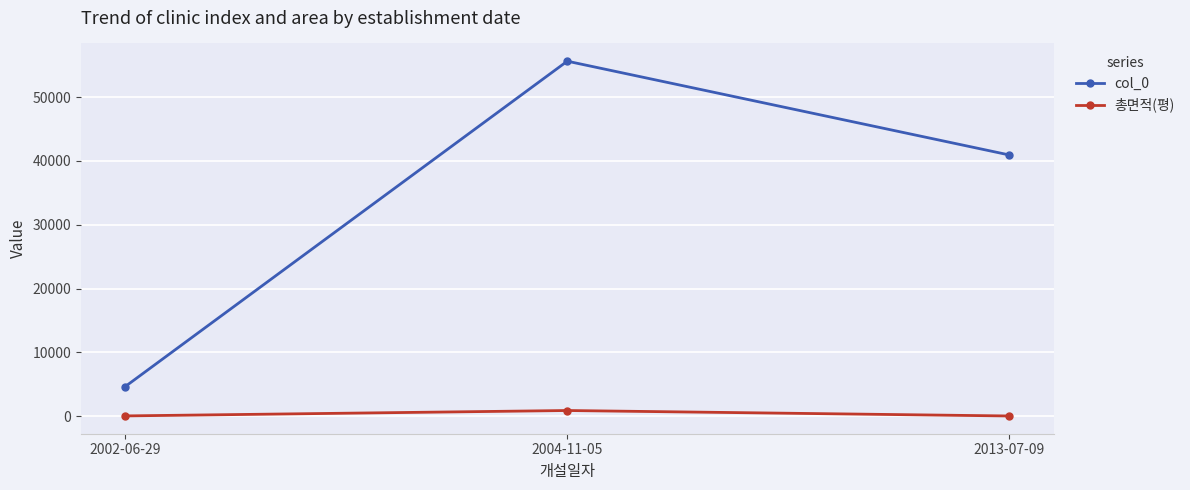

Does the chart display data point markers on the line(s)?

Yes